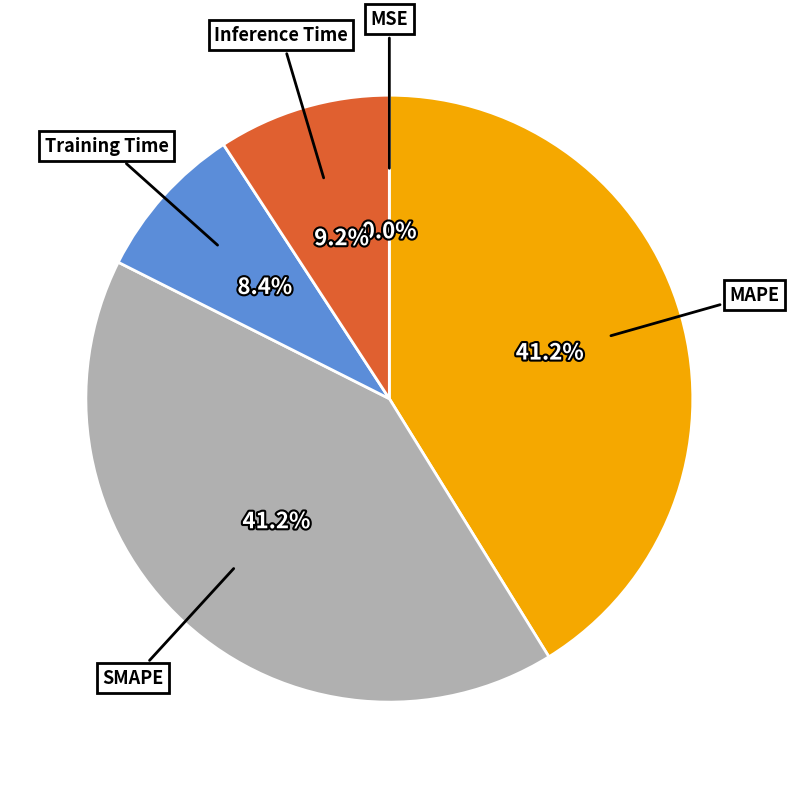

To the nearest percent, what is the difference between the largest and smallest slice percentages?

41%